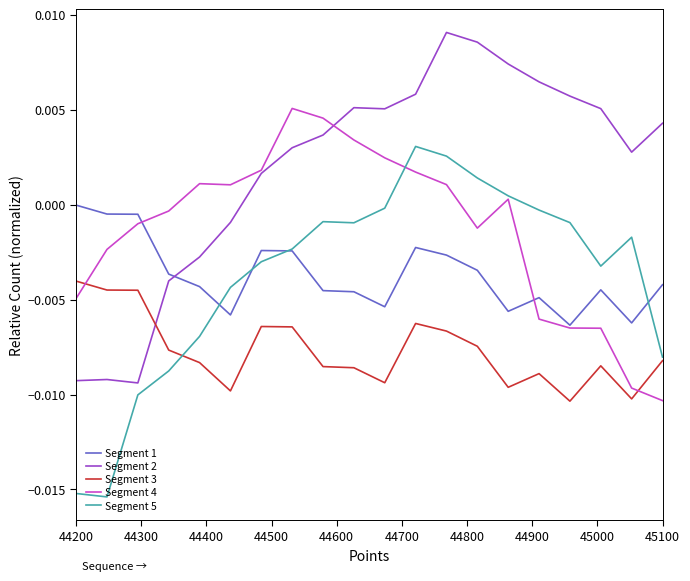

Which series has the largest total across all categories?

Segment 2